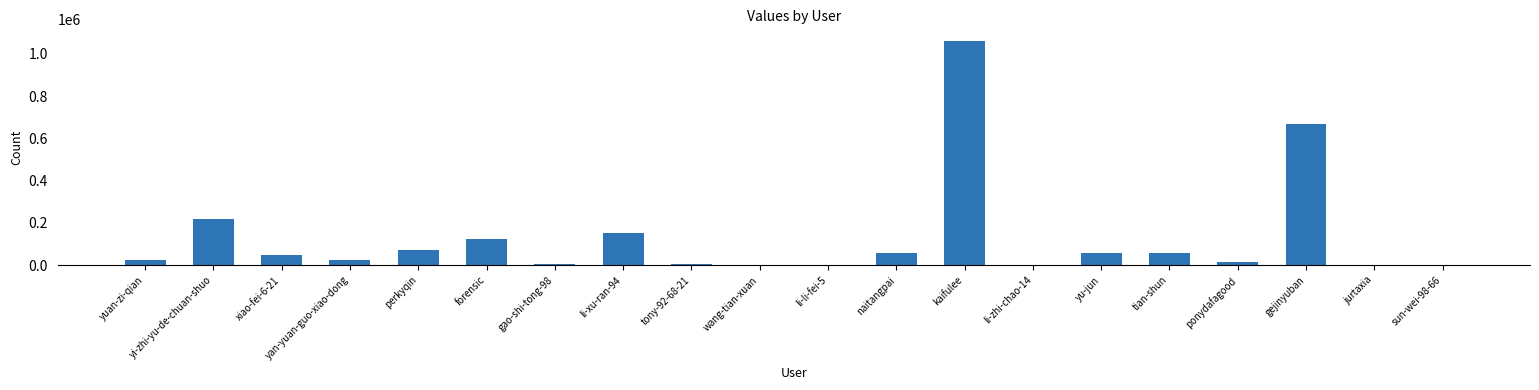

True or false: the data shows 70401 at perkyqin.

True